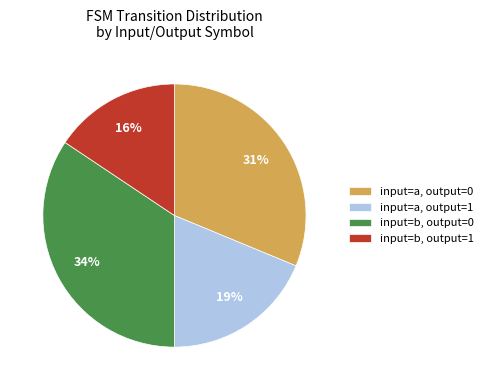

Is there any slice that represents more than half of the pie?

No